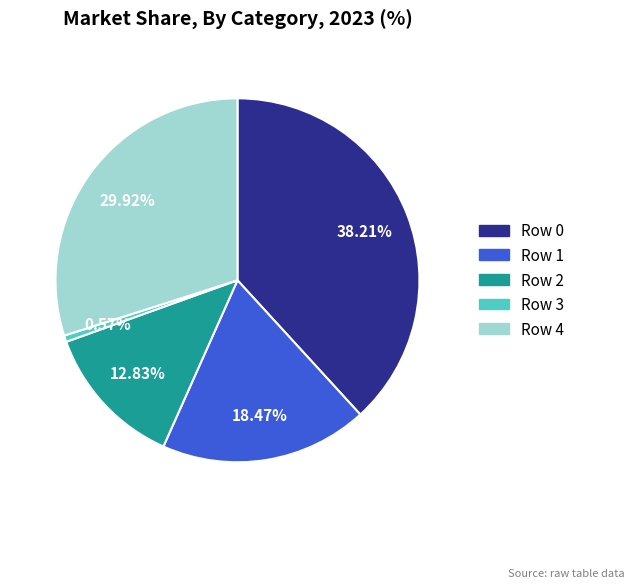

How many segments does this pie chart have?

5